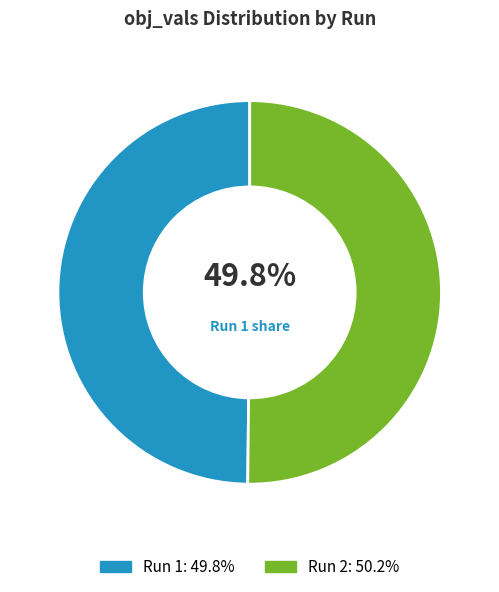

How many segments does this pie chart have?

2